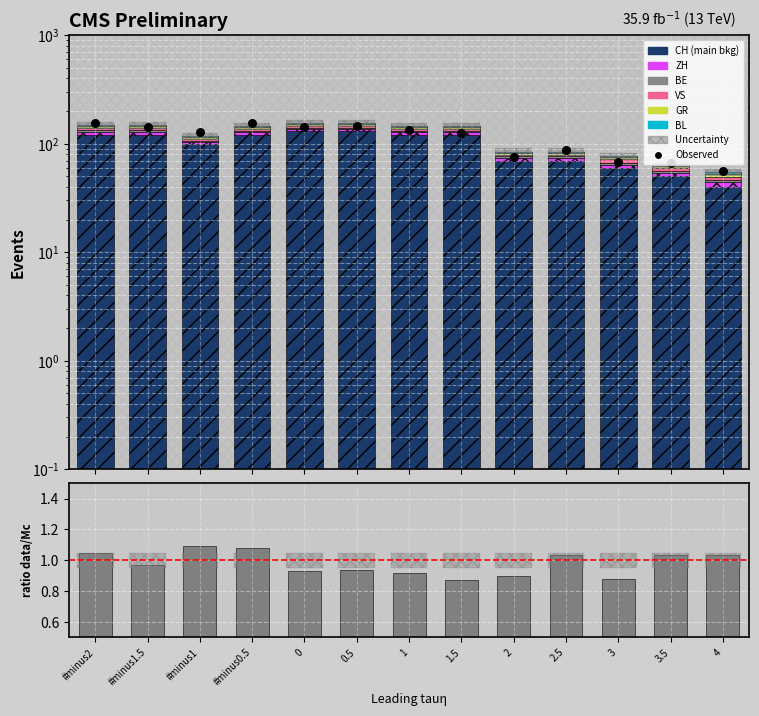

Which series has the widest spread of Y values?

CH